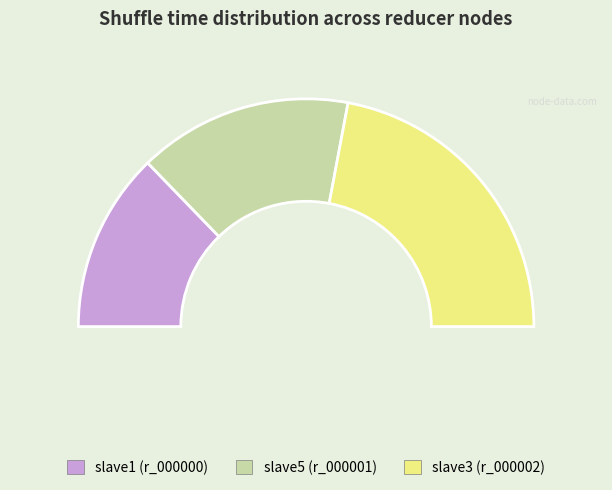

Is it true that slave3 (r_000002) is 30% of the pie?

False